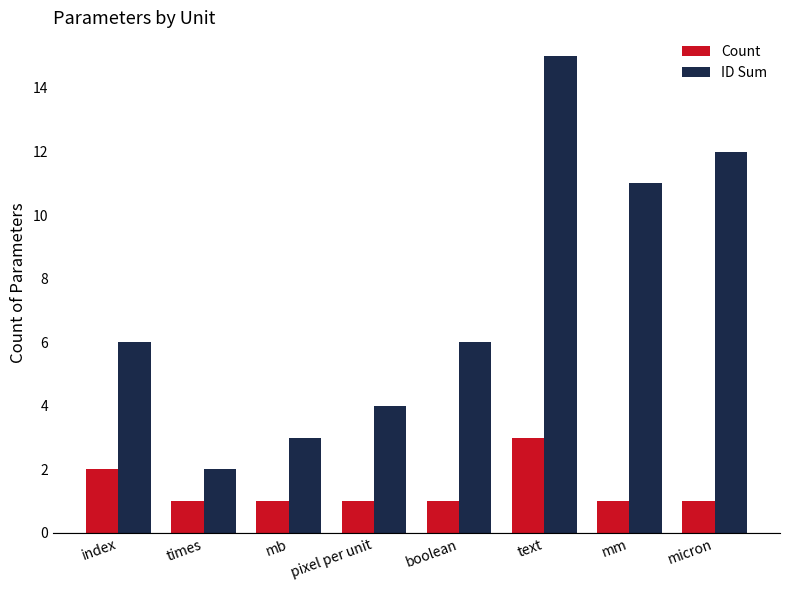

At how many categories does at least one series exceed 10?

3